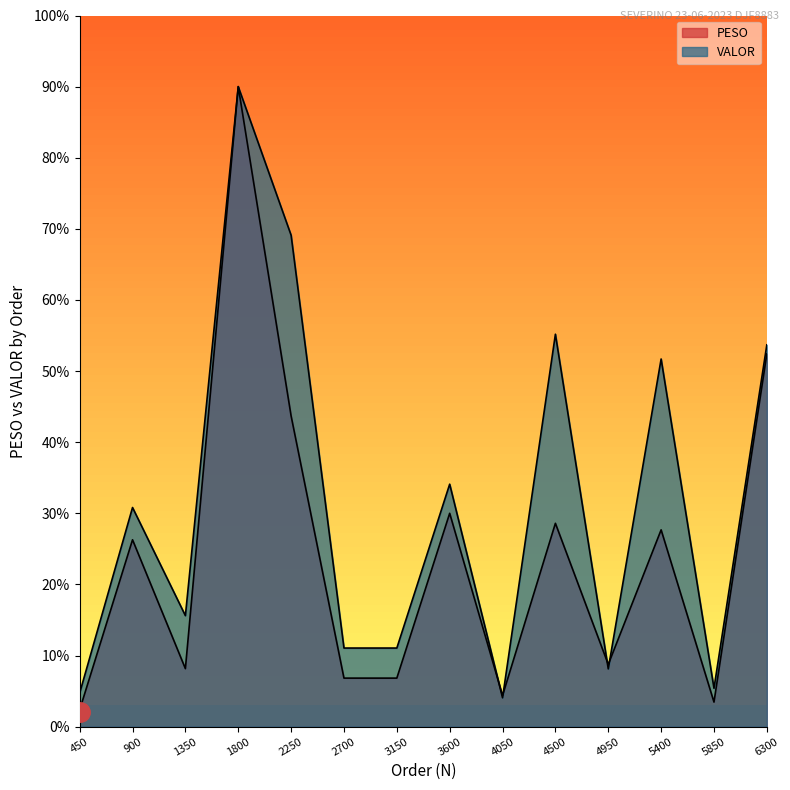

Where is the first local maximum for VALOR?

900